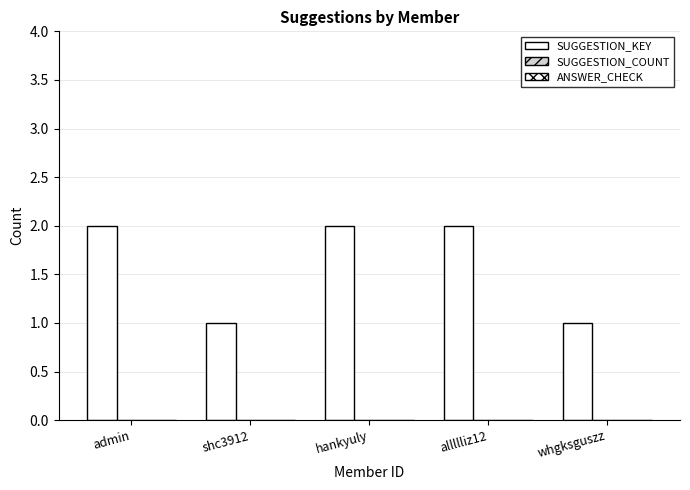

What is the label of the 2nd bar from the right?

allllliz12